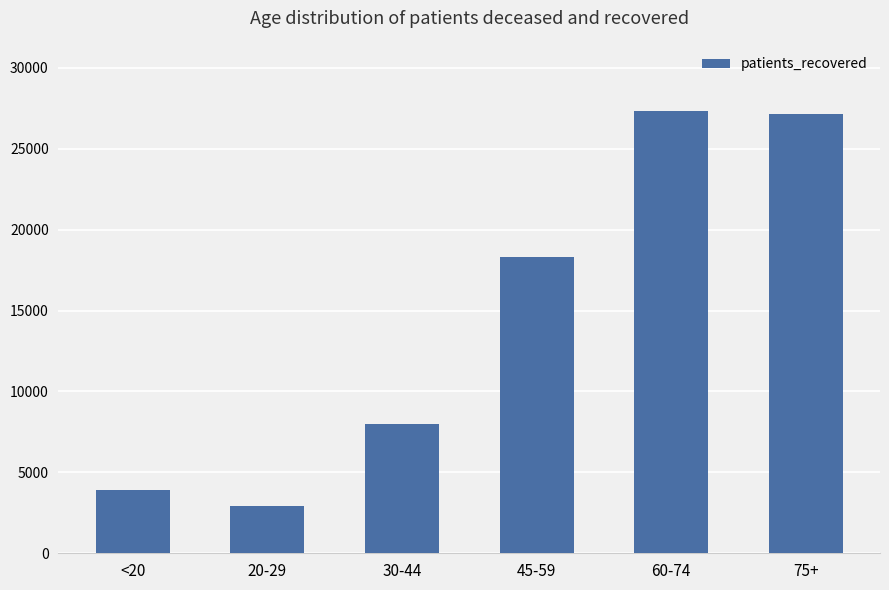

The value at 60-74 is 27318. True or false?

True